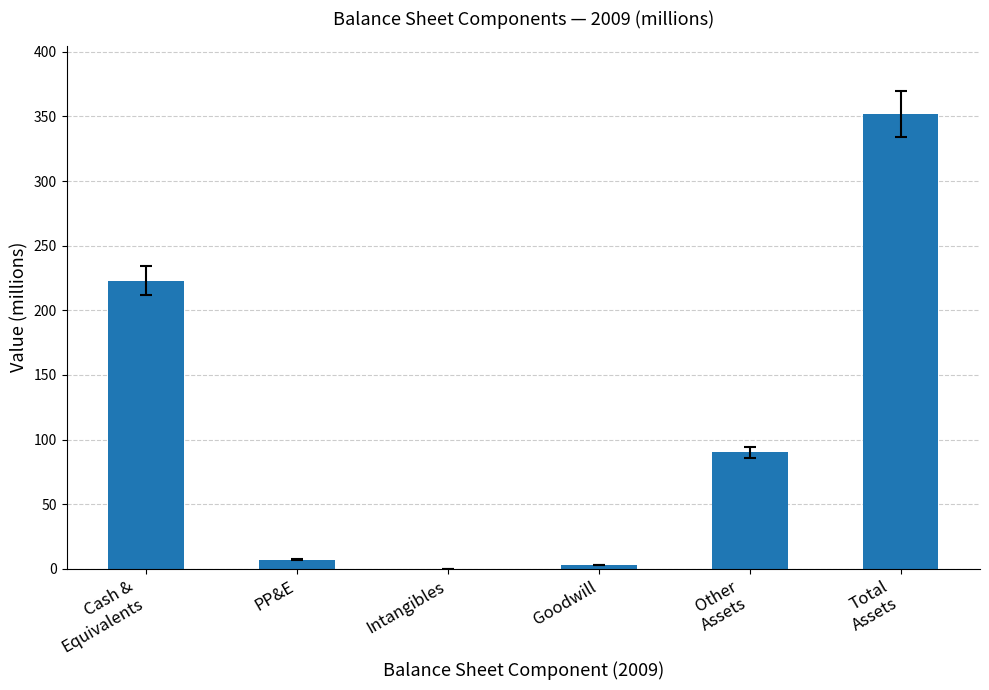

What is the greatest value displayed?

352